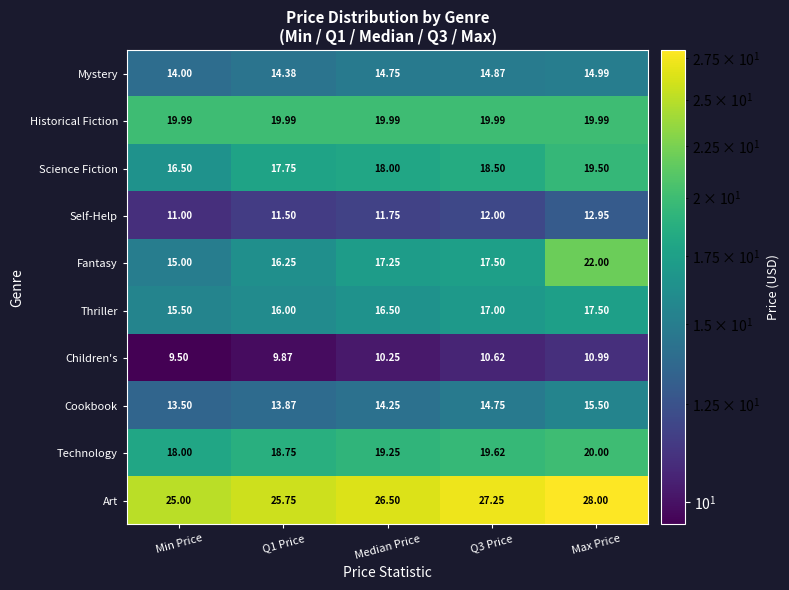

What is the total value across all series at Max Price?

181.4